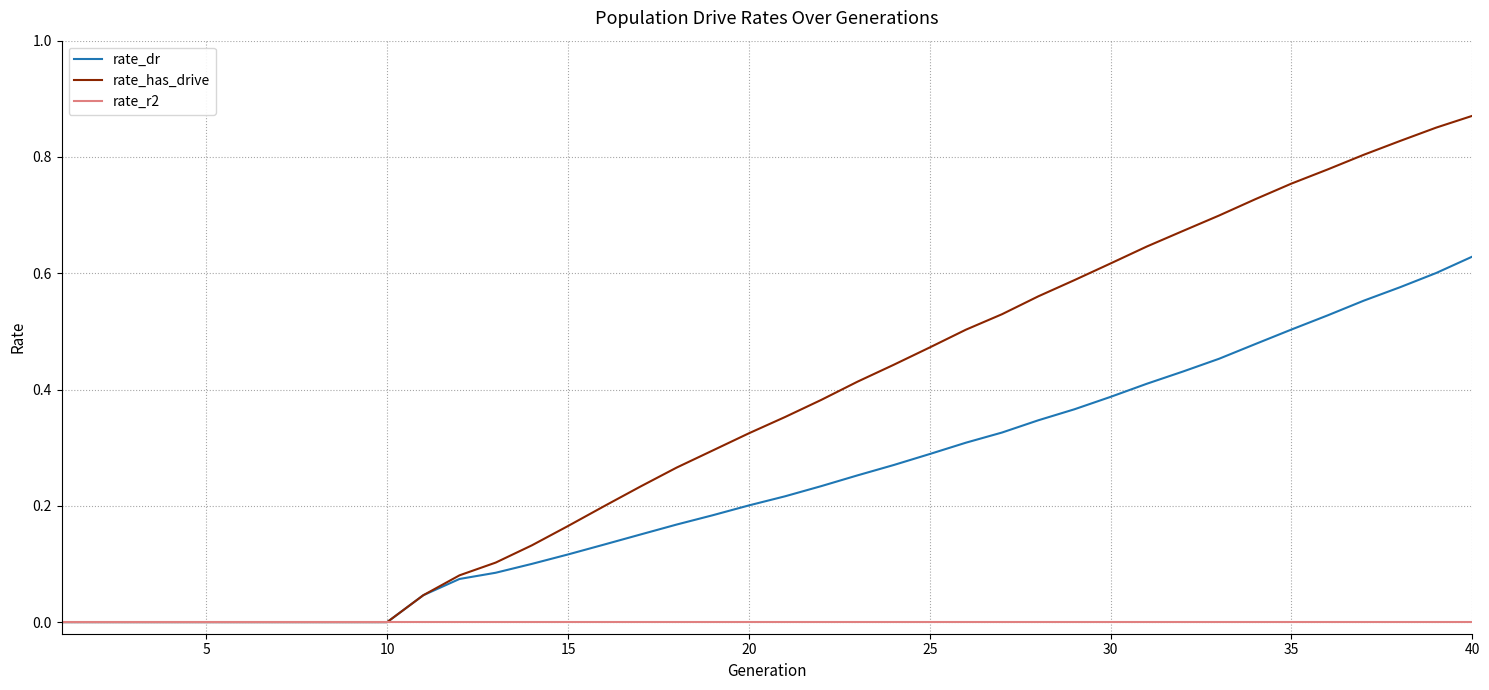

Which series has the widest spread of values?

rate_has_drive